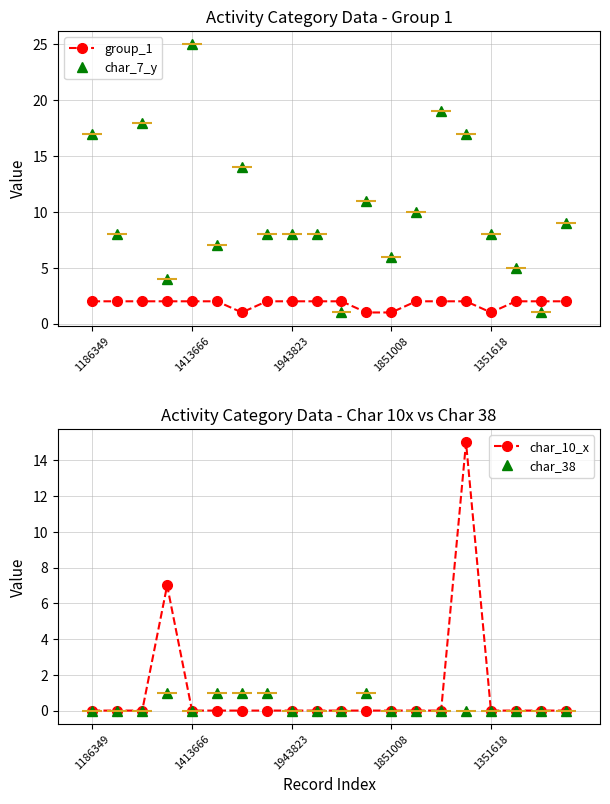

The value of char_7_y at 1851008 is 6. True or false?

True